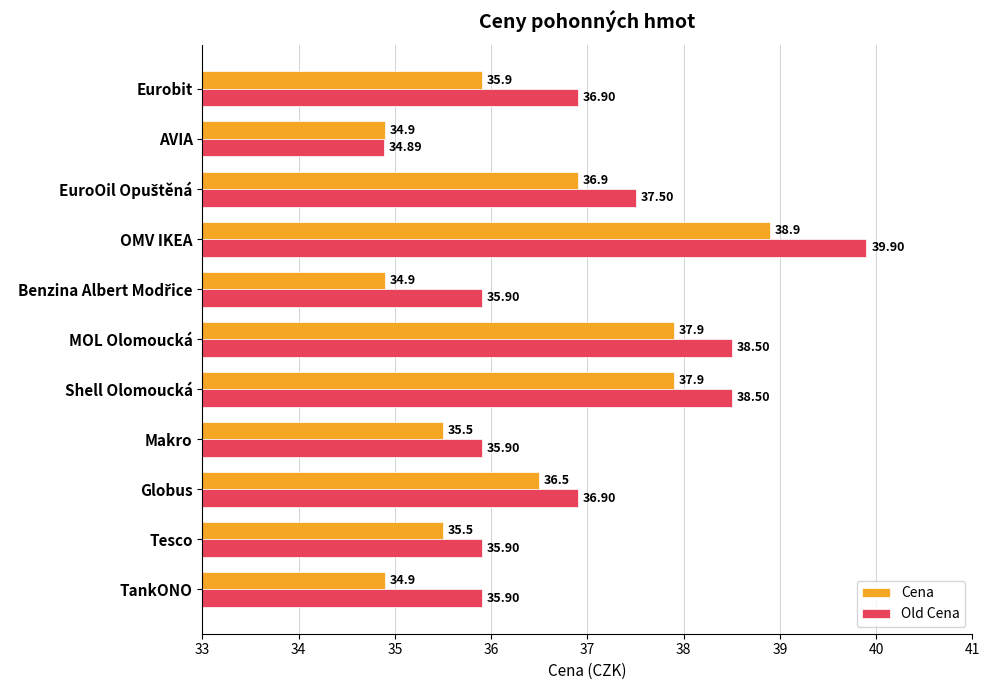

What is the sum of all Old Cena values?

406.7